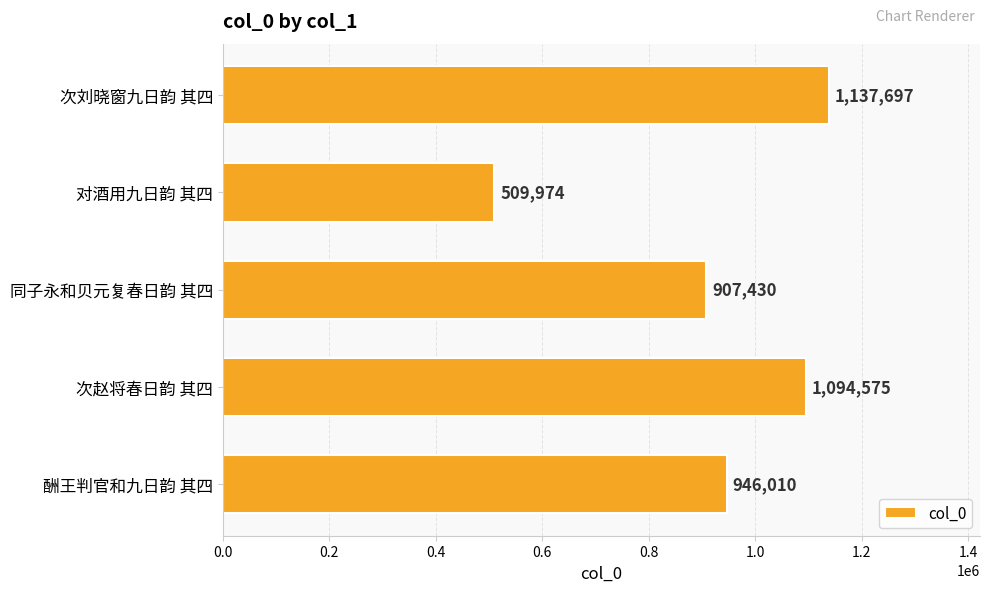

What is the approximate value at 次刘晓窗九日韵 其四?

1137697